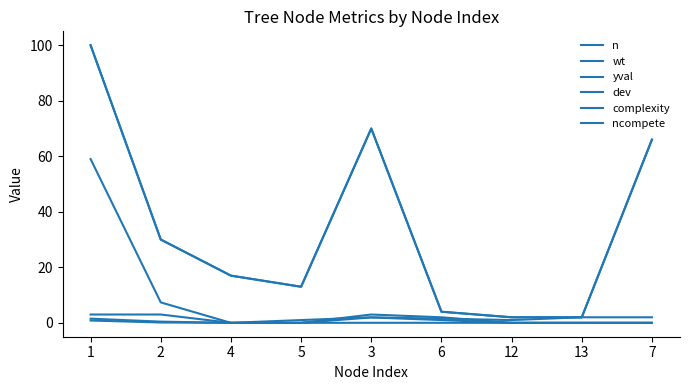

Is the value of ncompete at 13 greater than the value of n at 2?

No